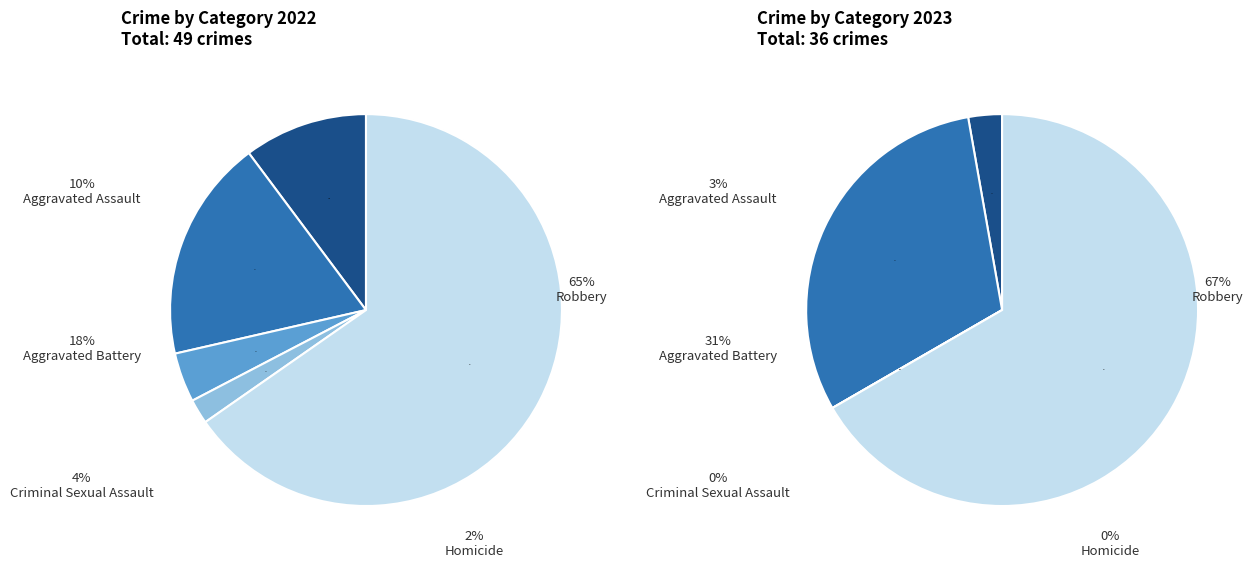

Does Homicide account for over 50% of the chart?

No